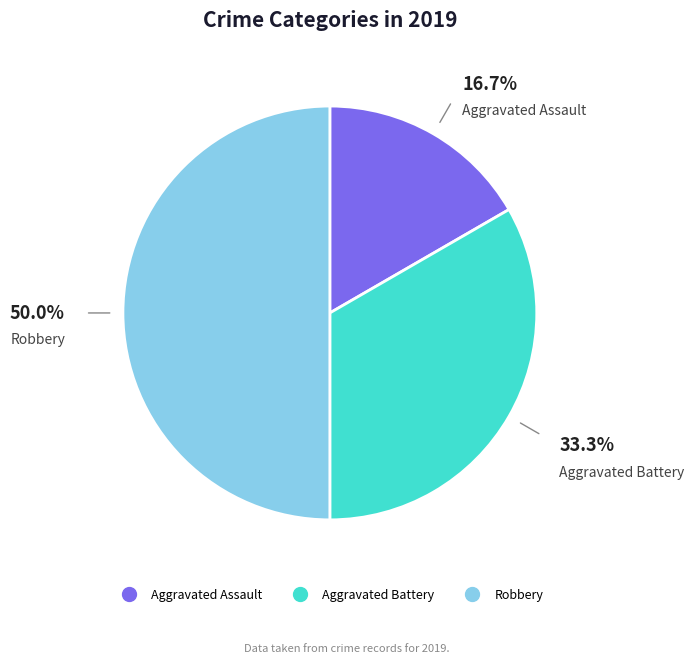

Rank the categories by value from highest to lowest.

Robbery, Aggravated Battery, Aggravated Assault